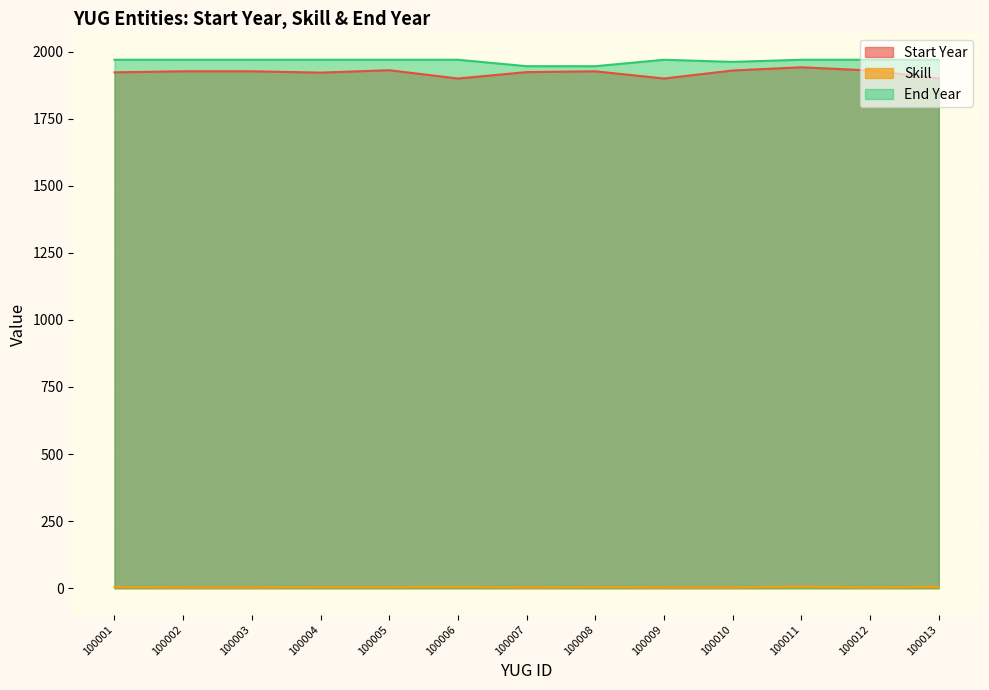

True or false: End Year and Skill cross at least once.

False